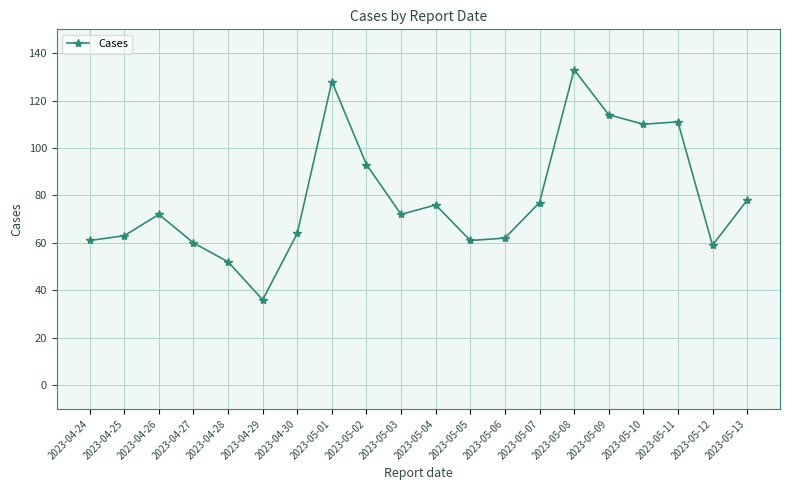

Reading left to right, list all the values displayed in this chart.

61	63	72	60	52	36	64	128	93	72	76	61	62	77	133	114	110	111	59	78